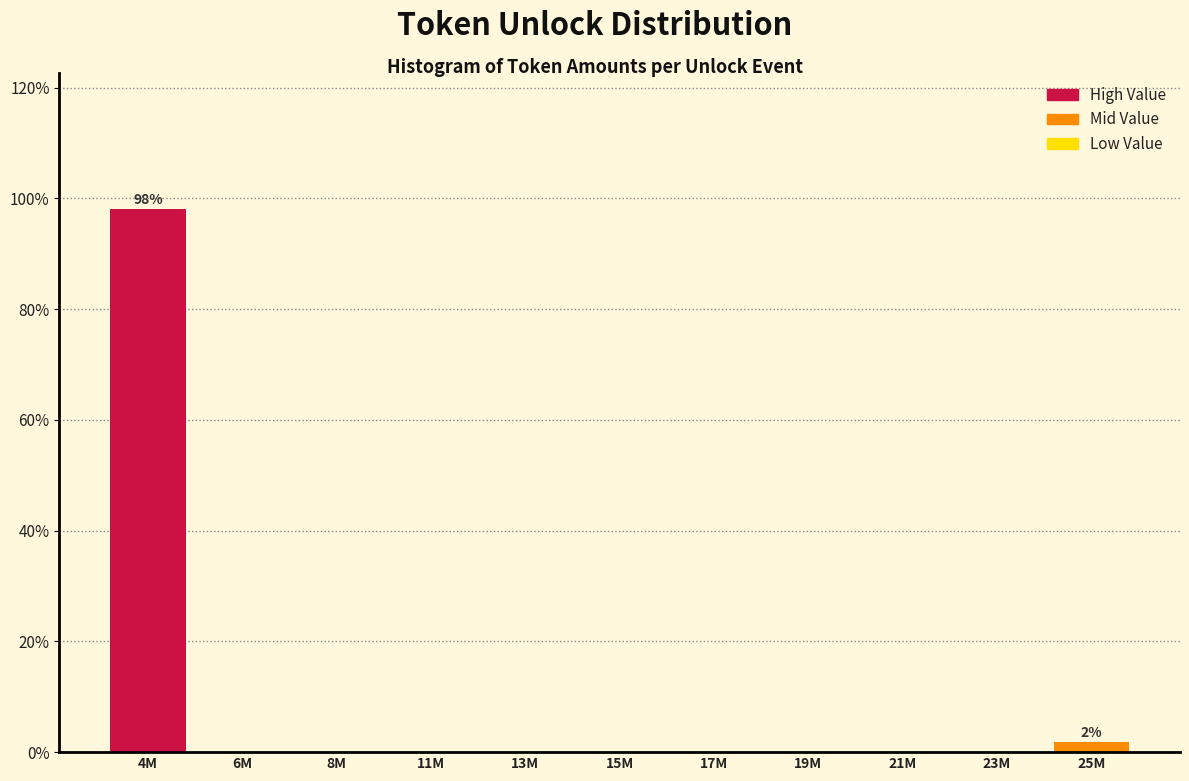

Reading left to right, extract all data points from this chart.

4M=98.1	6M=0.0	8M=0.0	11M=0.0	13M=0.0	15M=0.0	17M=0.0	19M=0.0	21M=0.0	23M=0.0	25M=1.9